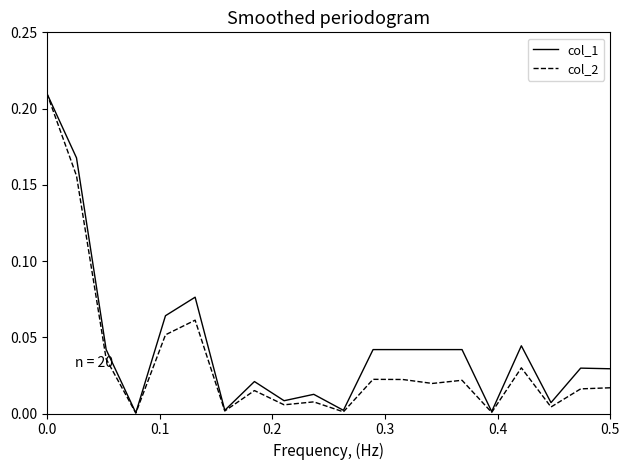

In col_1, how many points are lower than both neighbors (excluding endpoints)?

6